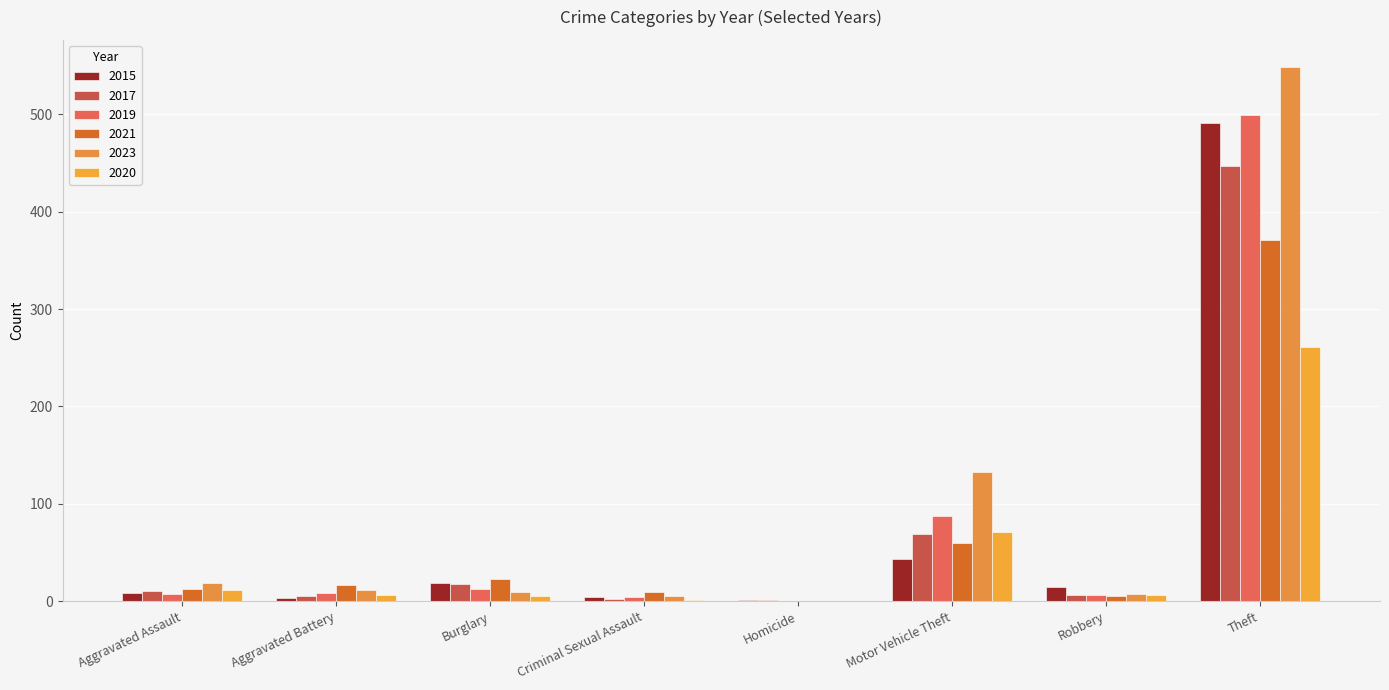

Reading left to right, extract all data points from this chart.

2015: 8	3	19	4	1	43	15	491
2017: 10	5	18	2	1	69	6	447
2019: 7	8	12	4	0	87	6	499
2021: 12	17	23	9	0	60	5	371
2023: 19	11	9	5	0	133	7	549
2020: 11	6	5	1	0	71	6	261